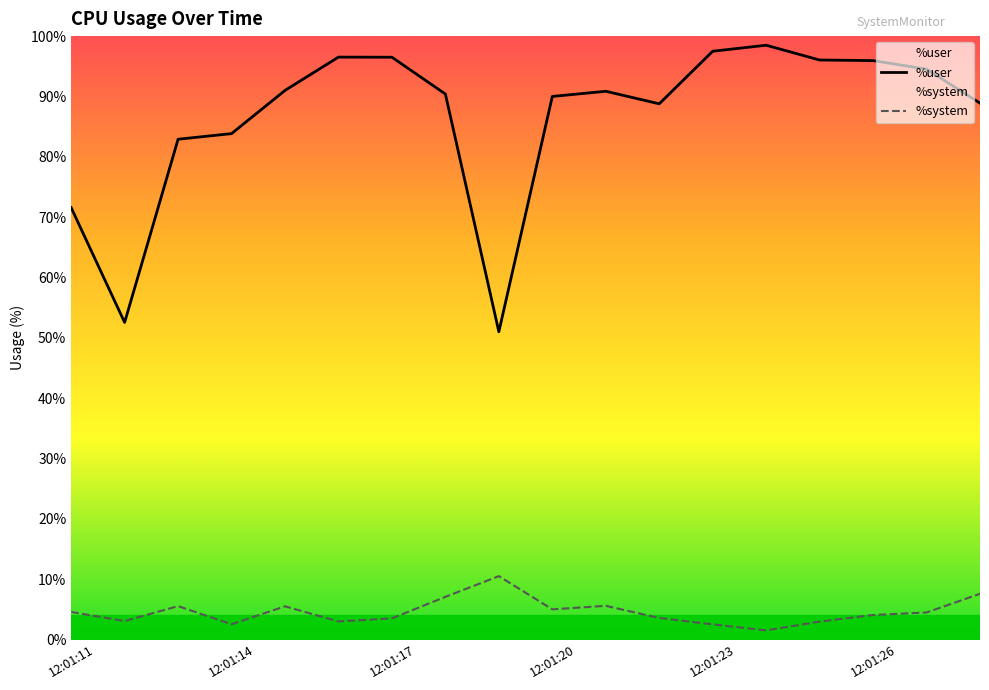

What is the total value across all series at 12:01:11?

76.1